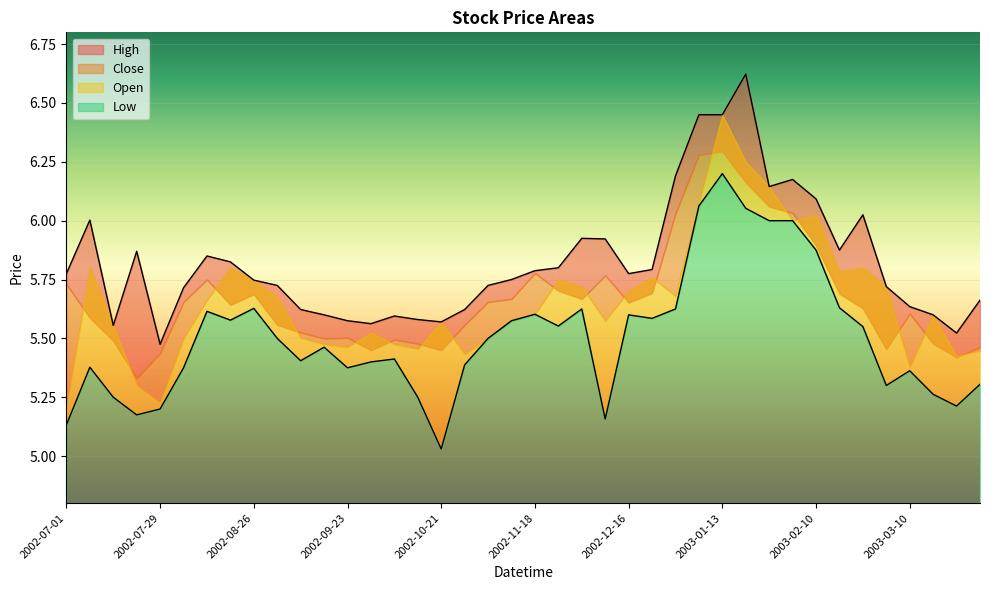

True or false: Low and High intersect in this chart.

False